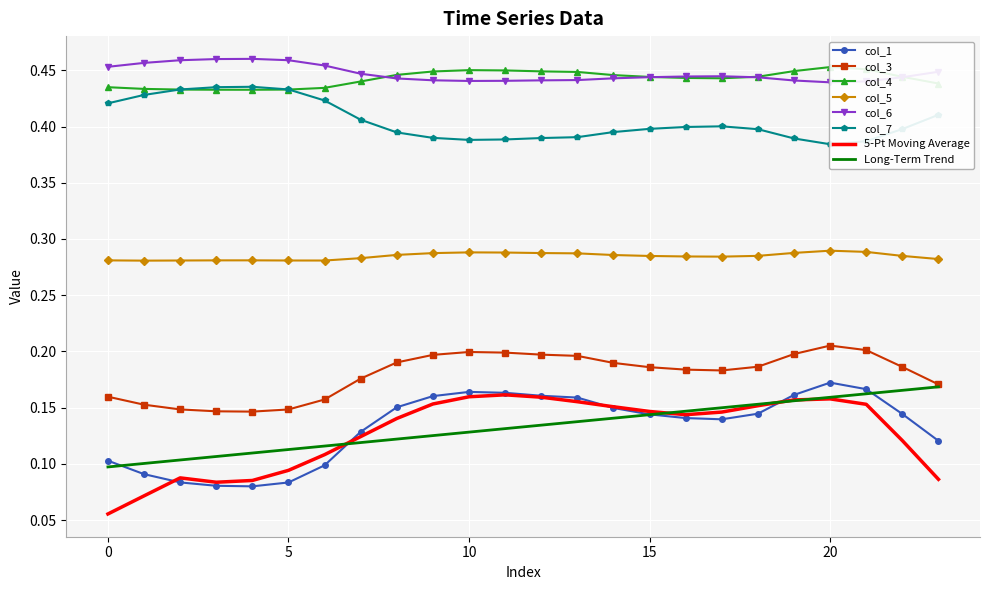

At which category does col_4 reach its first local peak?

10